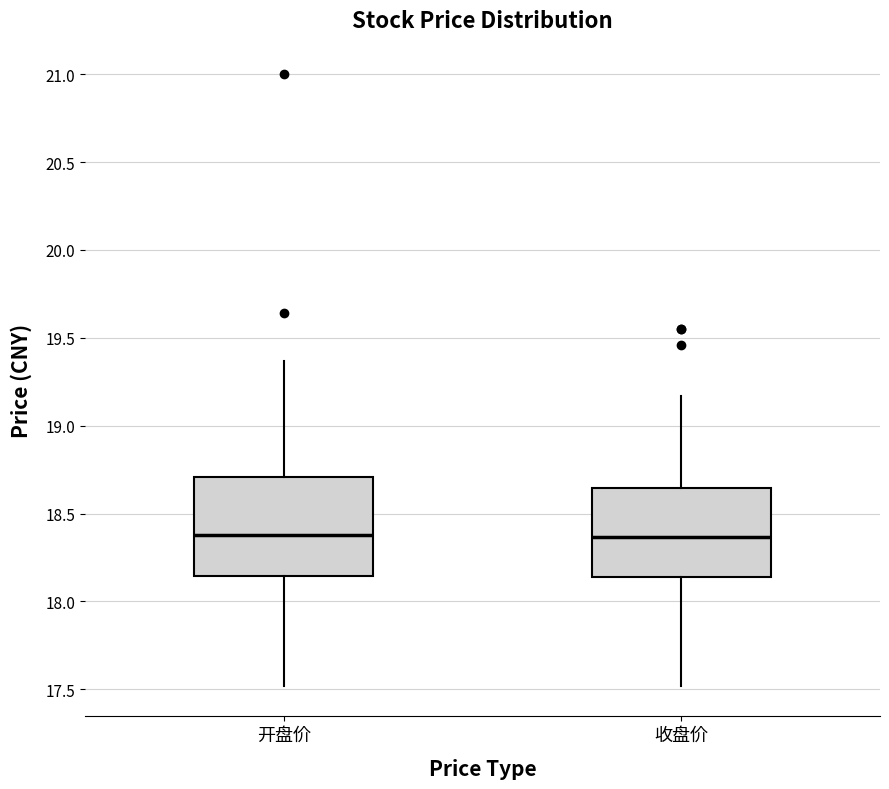

Reading left to right, transcribe this box plot: for each box, give where its median line is, the range the box spans, and where its two whiskers end, as read against the y-axis. The values are not printed on the chart, so give them approximately, as read against the axis.

开盘价: median 18.40, box 18.15 to 18.70, whiskers 17.50 to 19.35
收盘价: median 18.35, box 18.15 to 18.65, whiskers 17.50 to 19.15